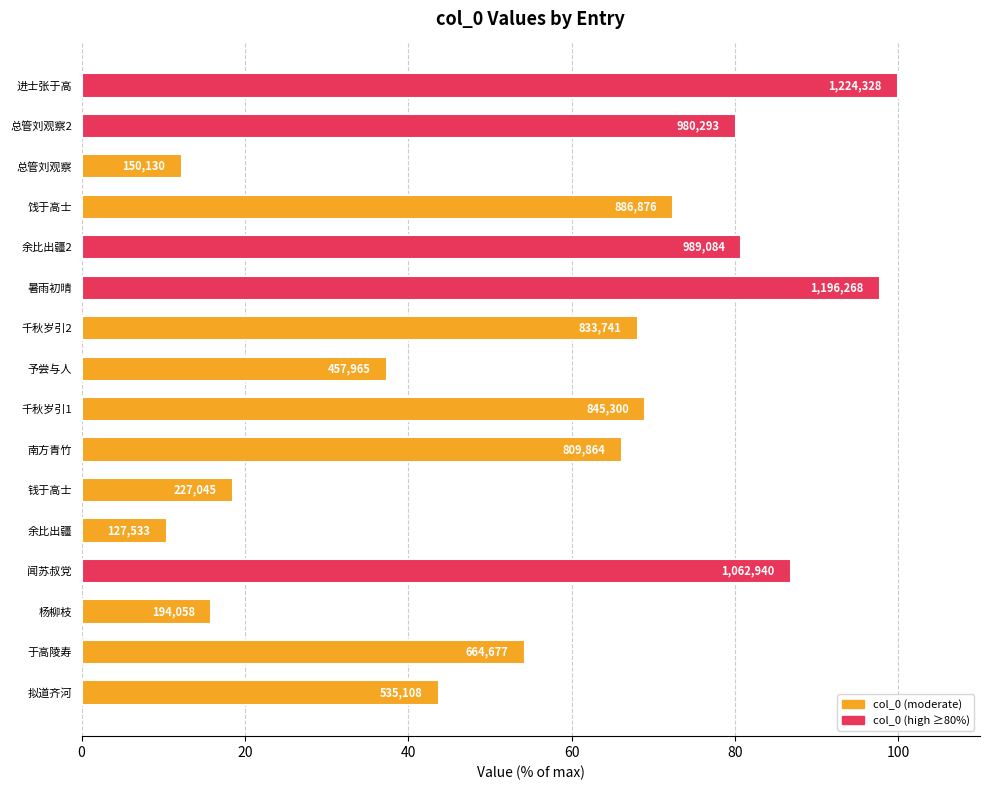

Are the bars horizontal?

Yes